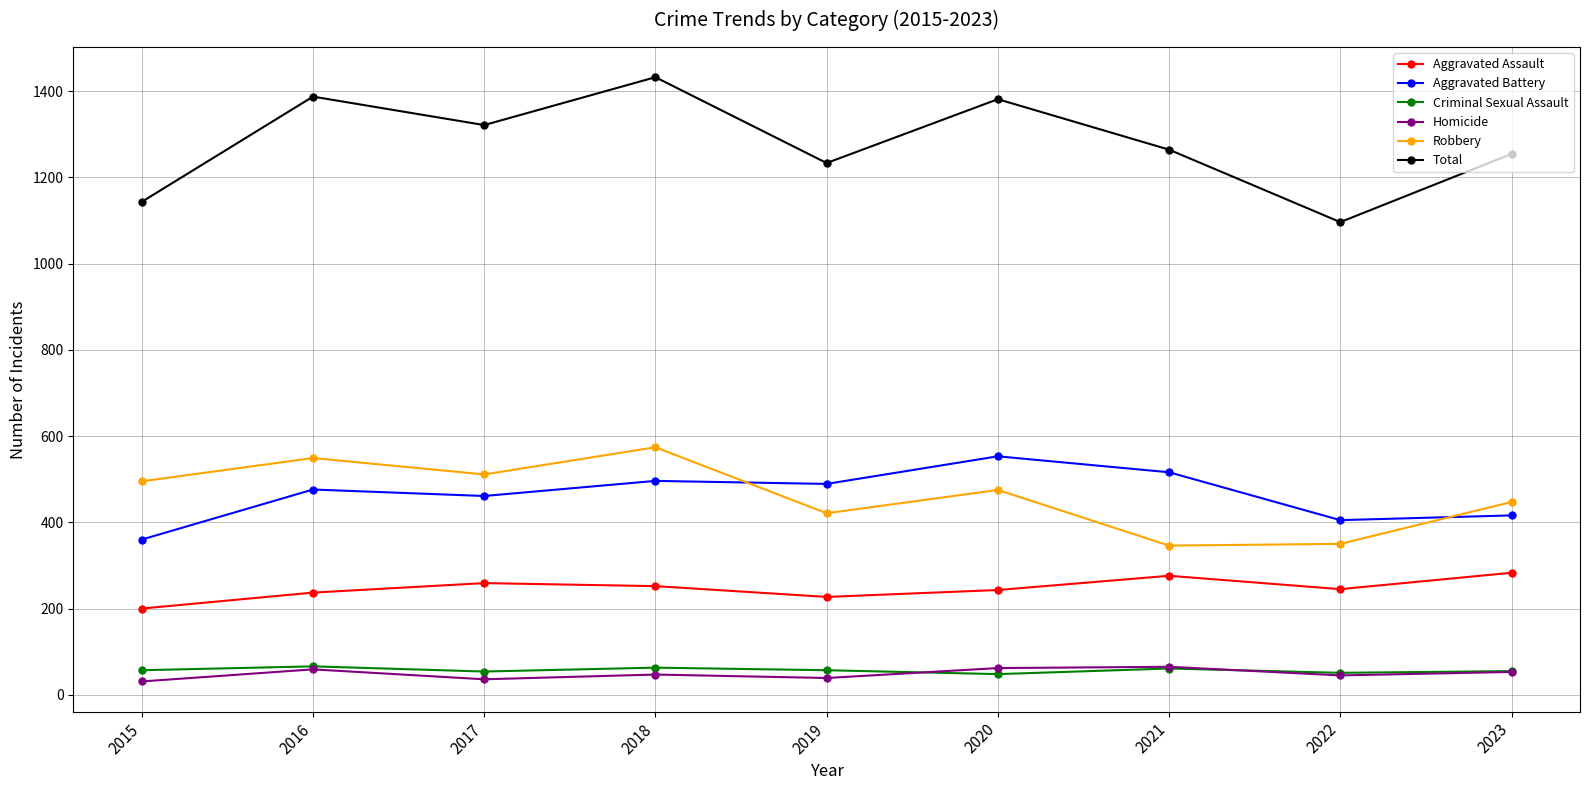

True or false: Robbery and Aggravated Assault cross at least once.

False